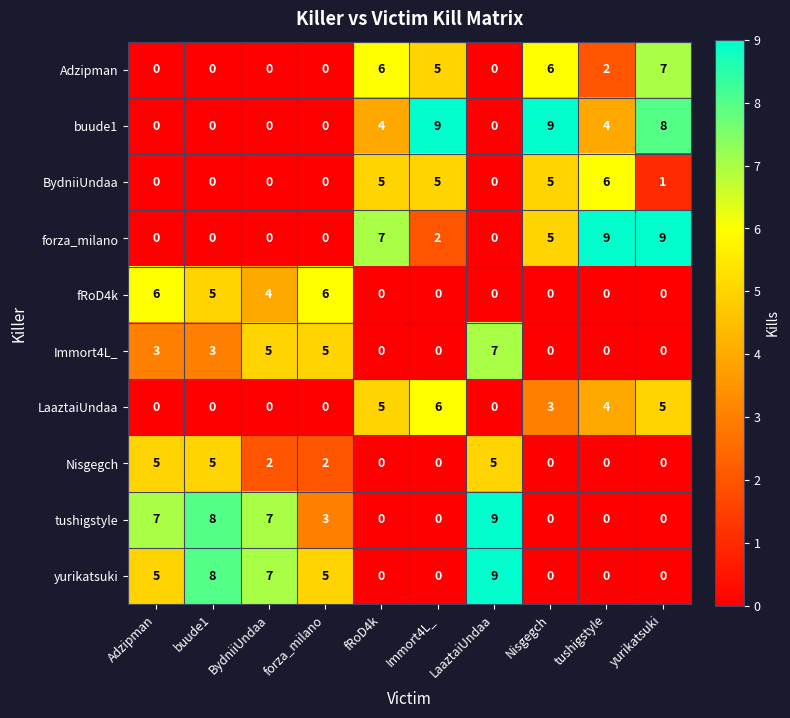

How many positive values does the Nisgegch series have?

5